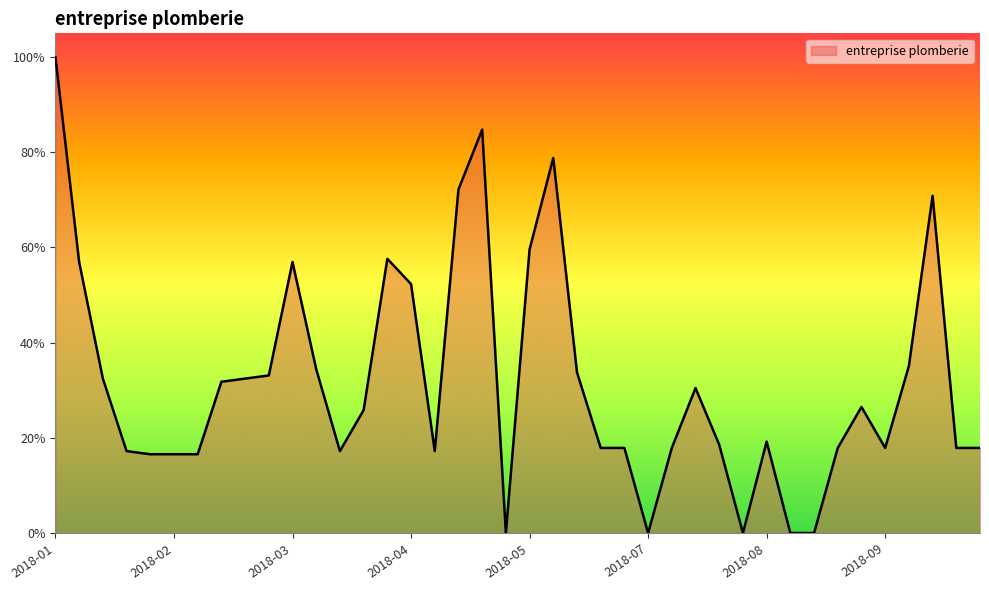

Does the chart display data point markers on the line(s)?

No